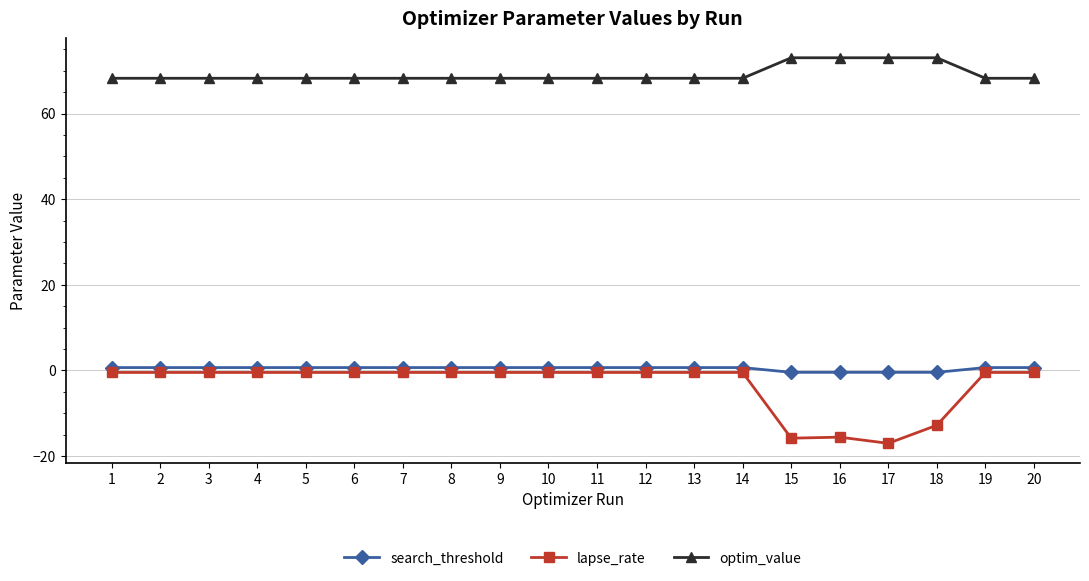

True or false: search_threshold has more than 0 interior local peaks.

True